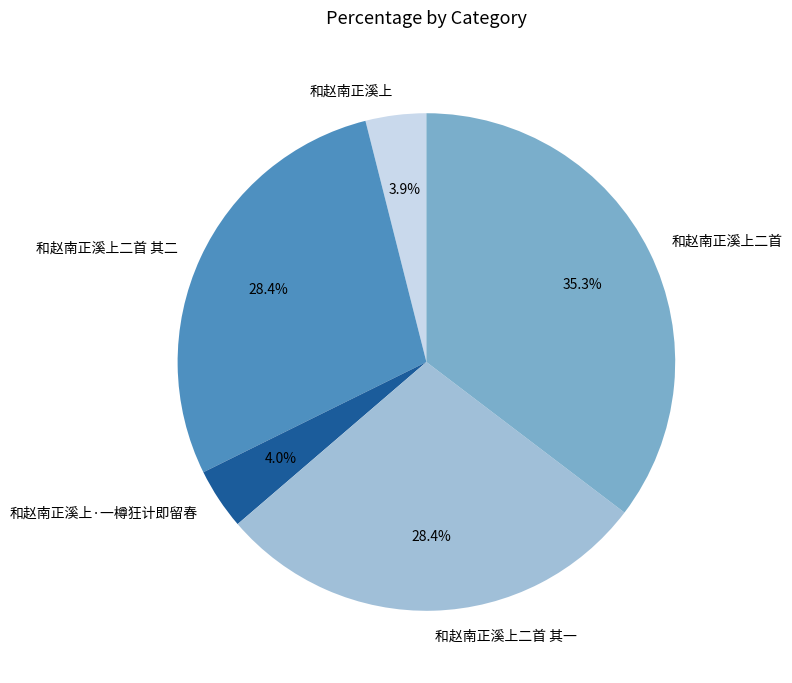

Is the sum of 和赵南正溪上二首 其二 and 和赵南正溪上二首 greater than half?

Yes